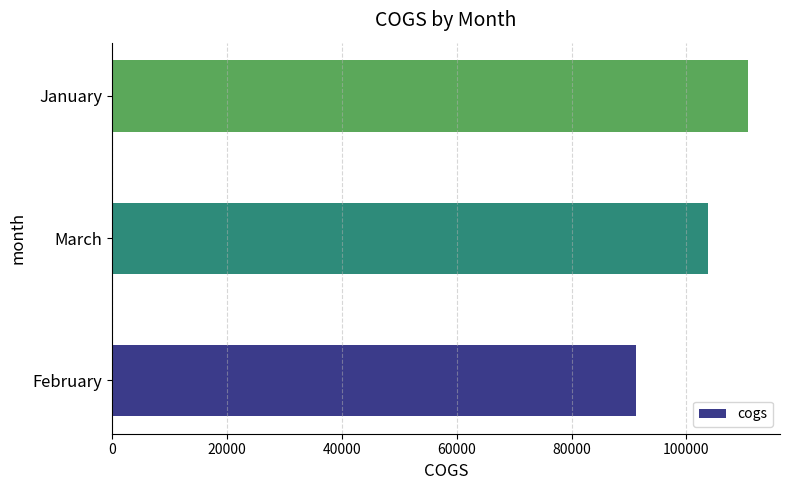

Reading top to bottom, list all the values displayed in this chart.

110754.2	103683.0	91168.9